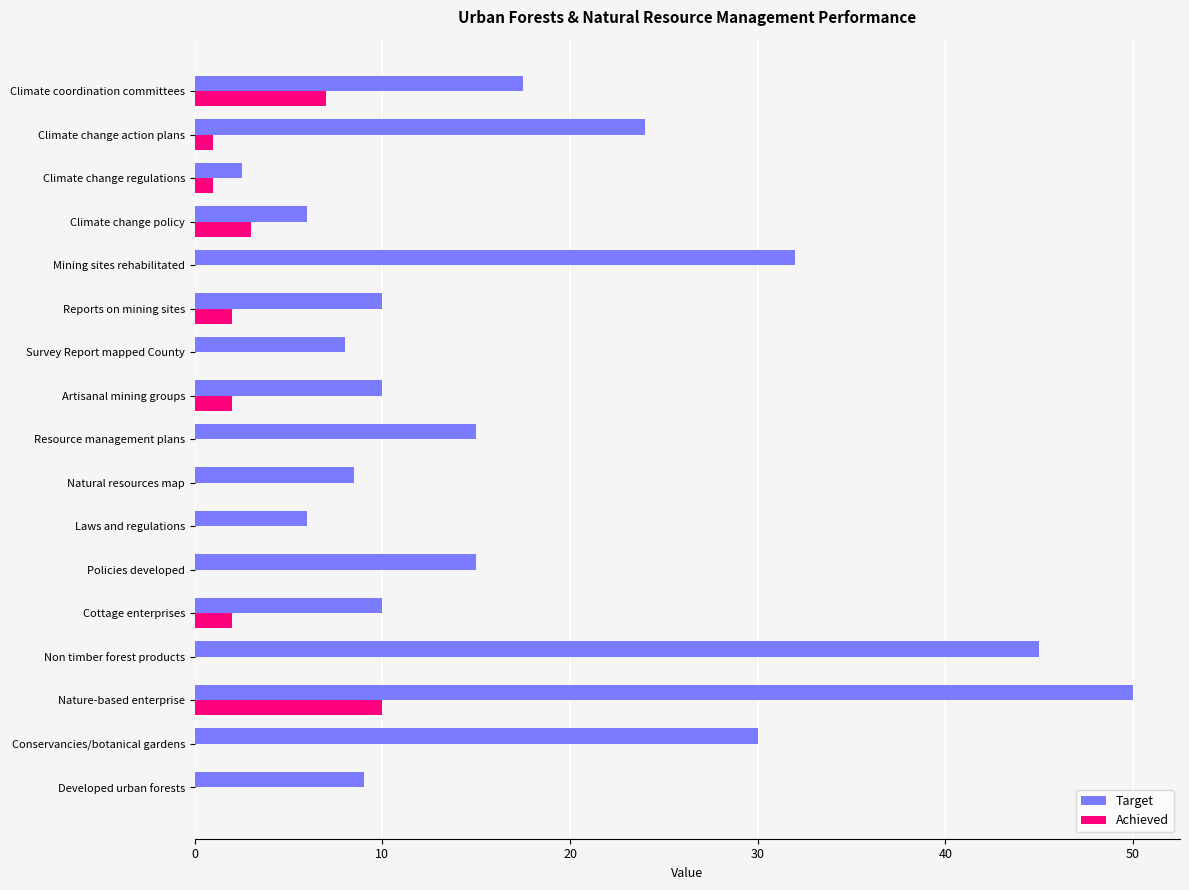

Which series has the largest total across all categories?

Target